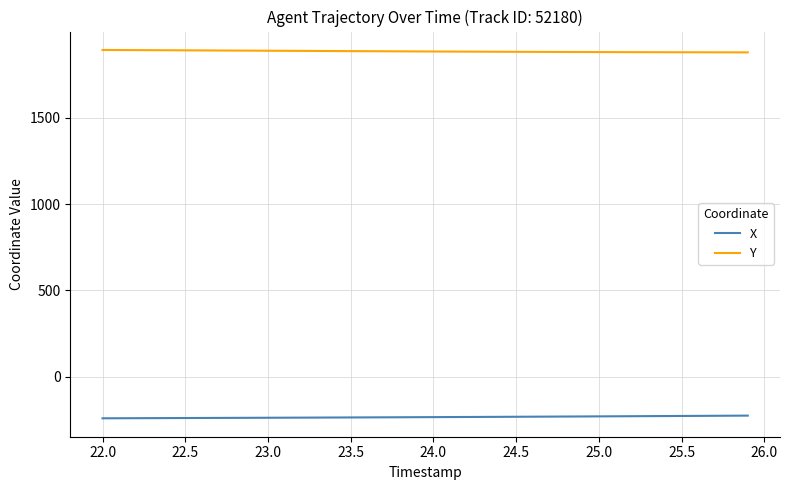

What is the minimum value shown in the chart?

-240.9